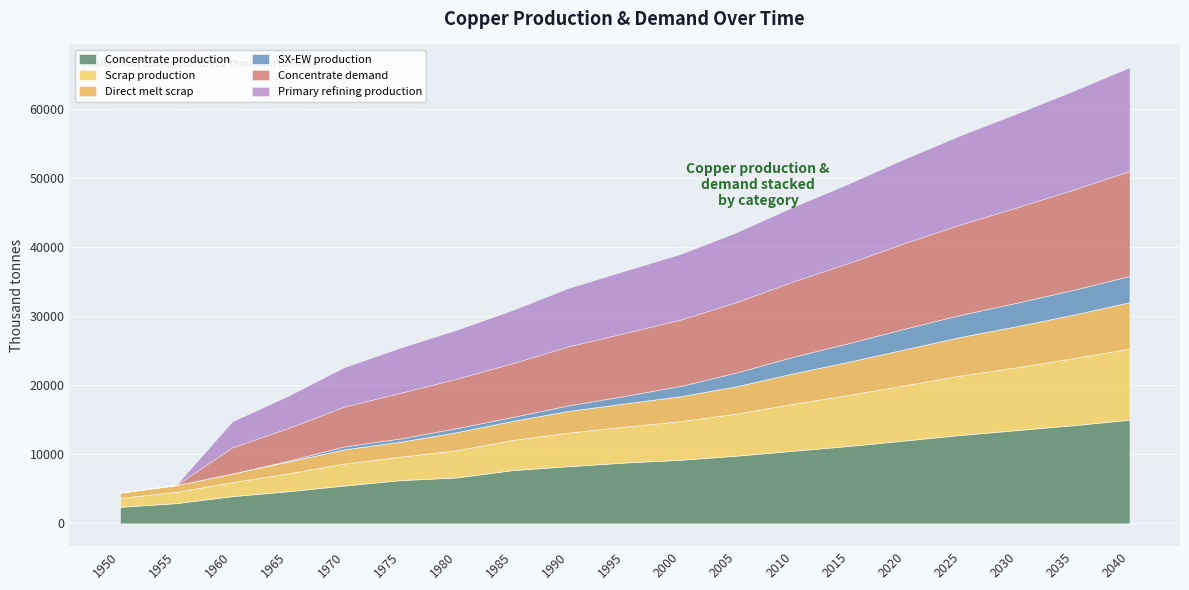

Which series changed the most between 1970 and 1995?

Concentrate demand